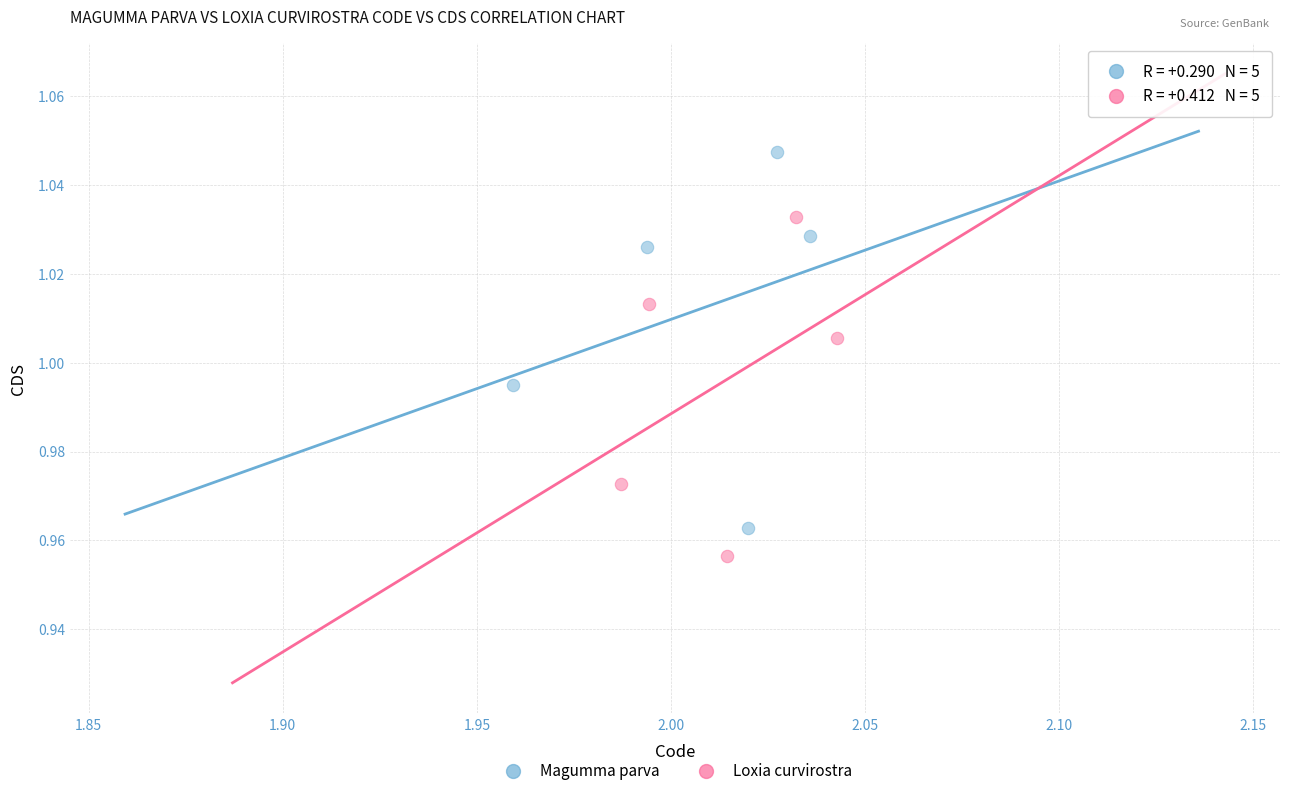

Which series contains the highest Y value?

Magumma parva